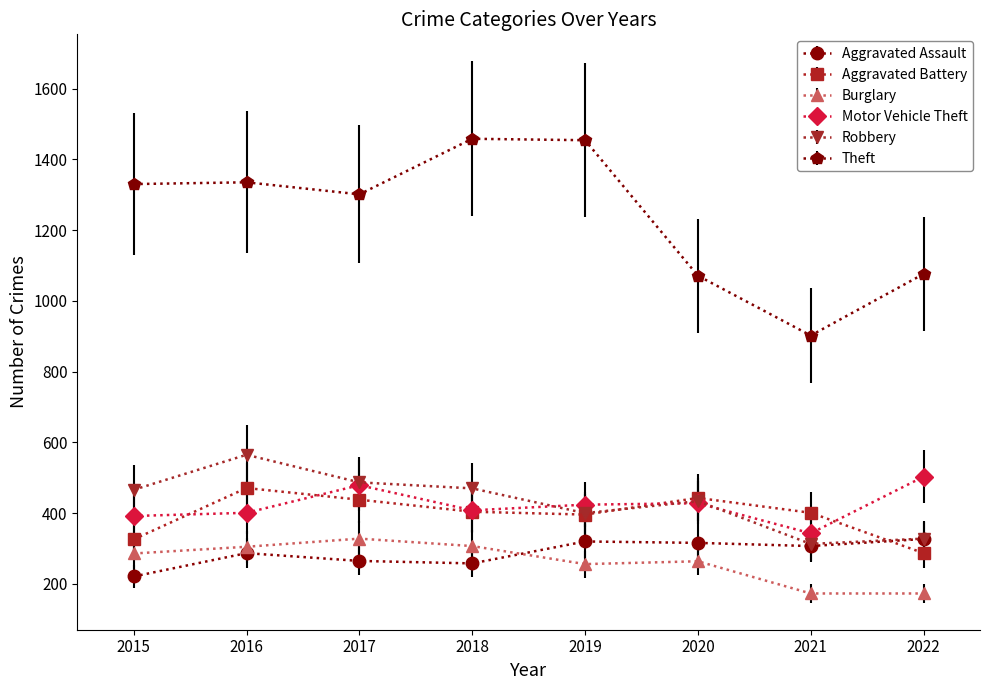

Which category has the lowest value in the Theft series?

2021